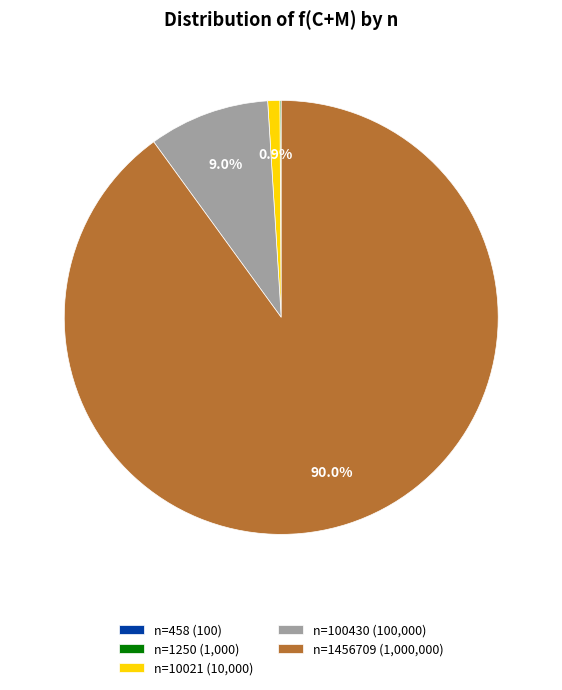

Which category has the biggest portion of the pie?

n=1456709 (1,000,000)